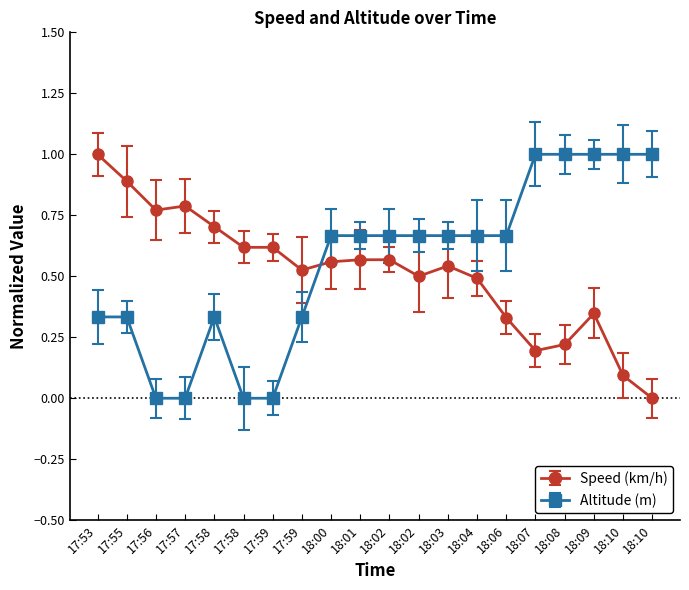

Where is the first local maximum for Altitude (m)?

17:58